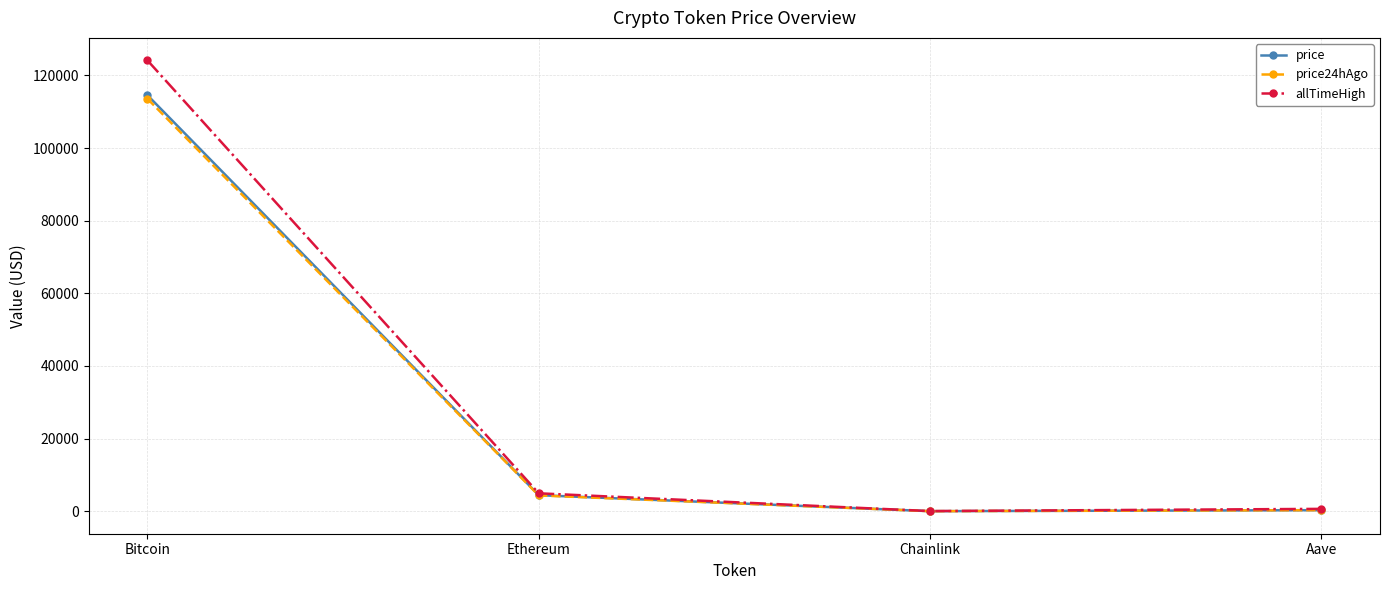

What is the difference between the highest and lowest values at Bitcoin?

10559.0